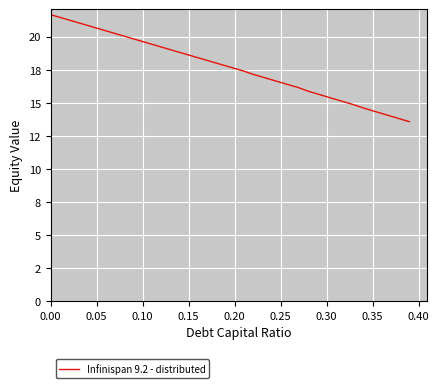

Does the chart have visible grid lines?

Yes